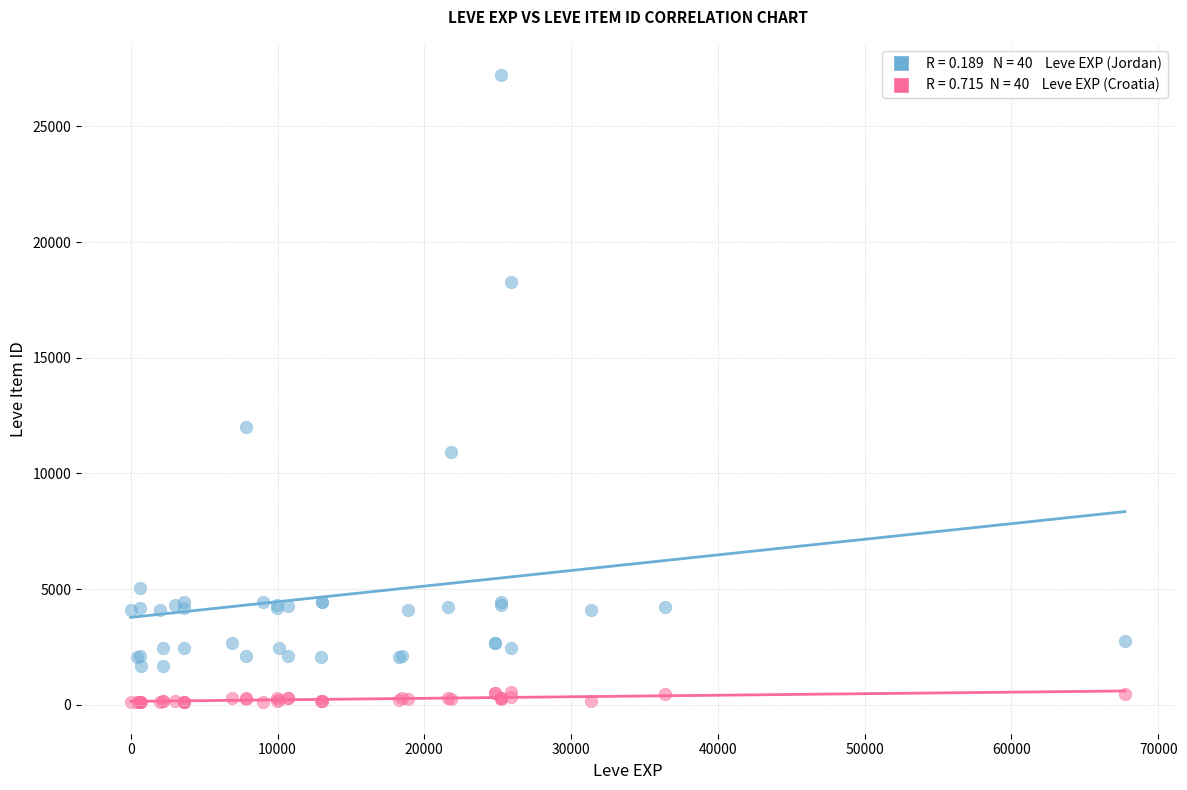

Across all series, what Y value is closest to 13660?

12018